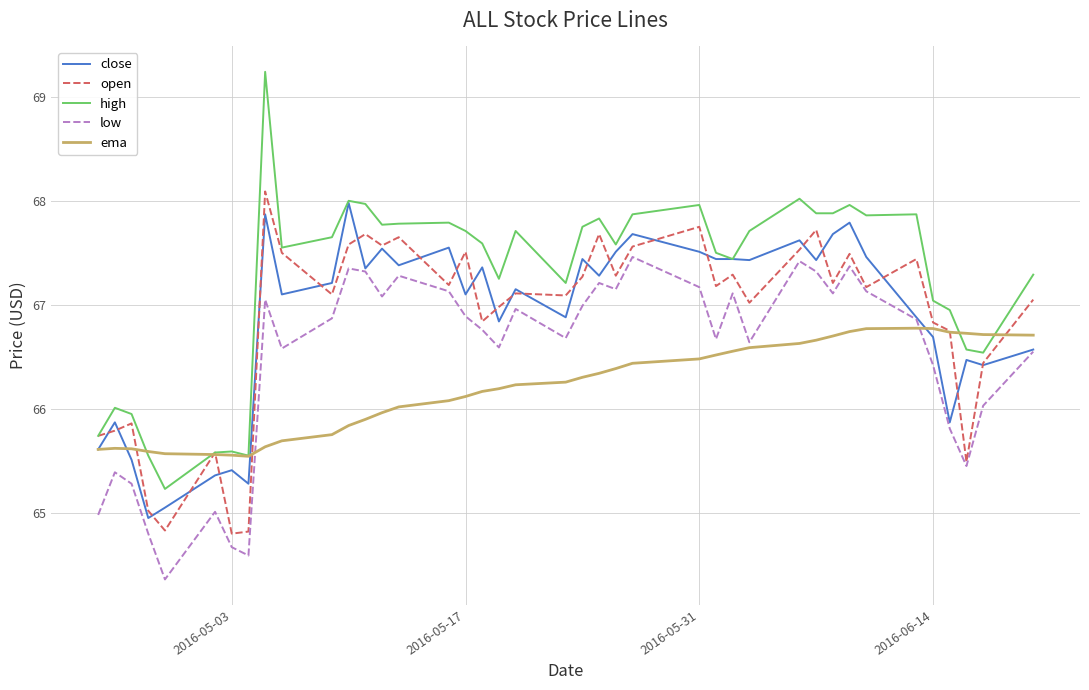

Which series has the largest total across all categories?

high